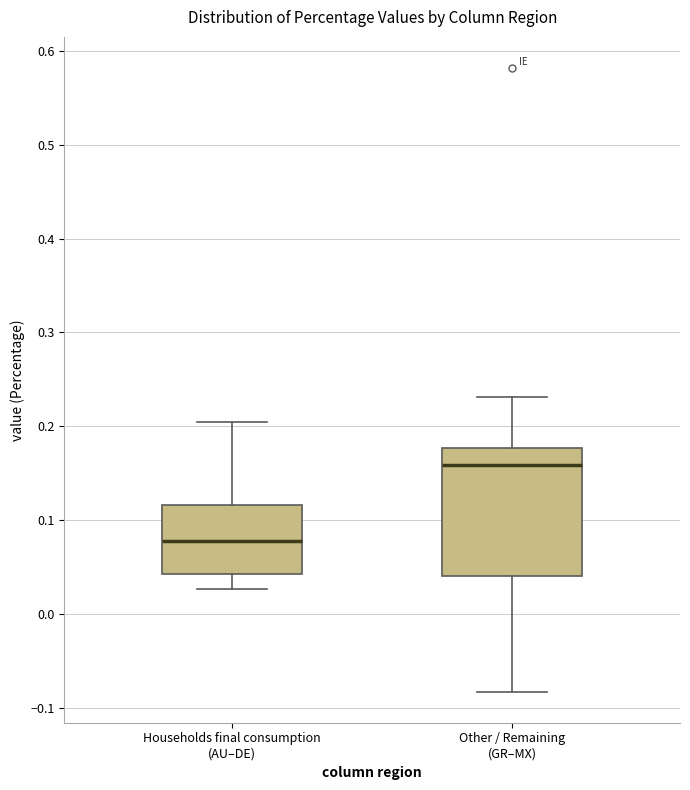

Which box is the tallest, from its lower edge to its upper edge?

Other / Remaining (GR–MX)